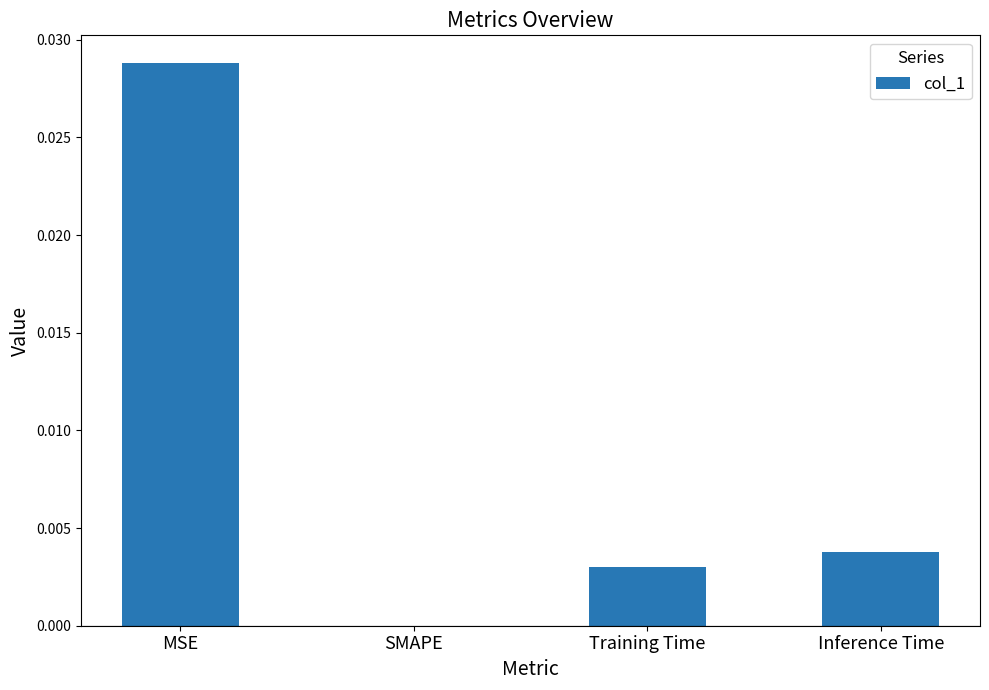

The chart shows a value of 0.0 at SMAPE. True or false?

True